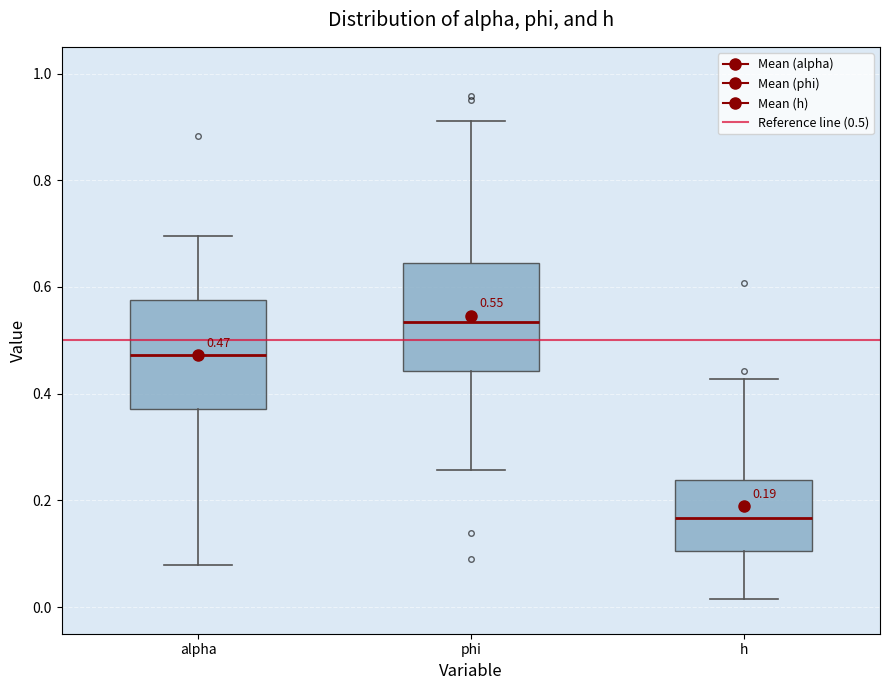

Which box's median line is the lowest?

h